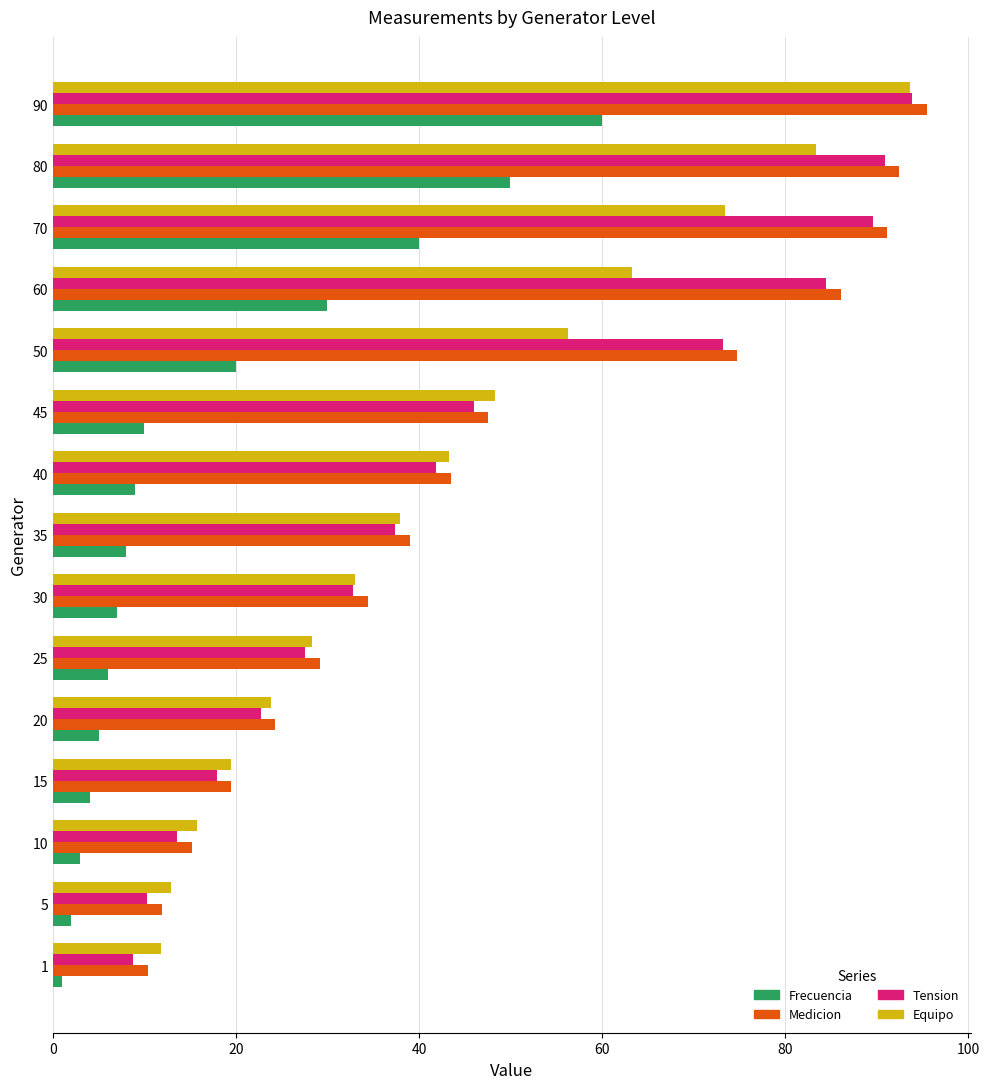

True or false: Tension has a value of 32.8 at 20.

False